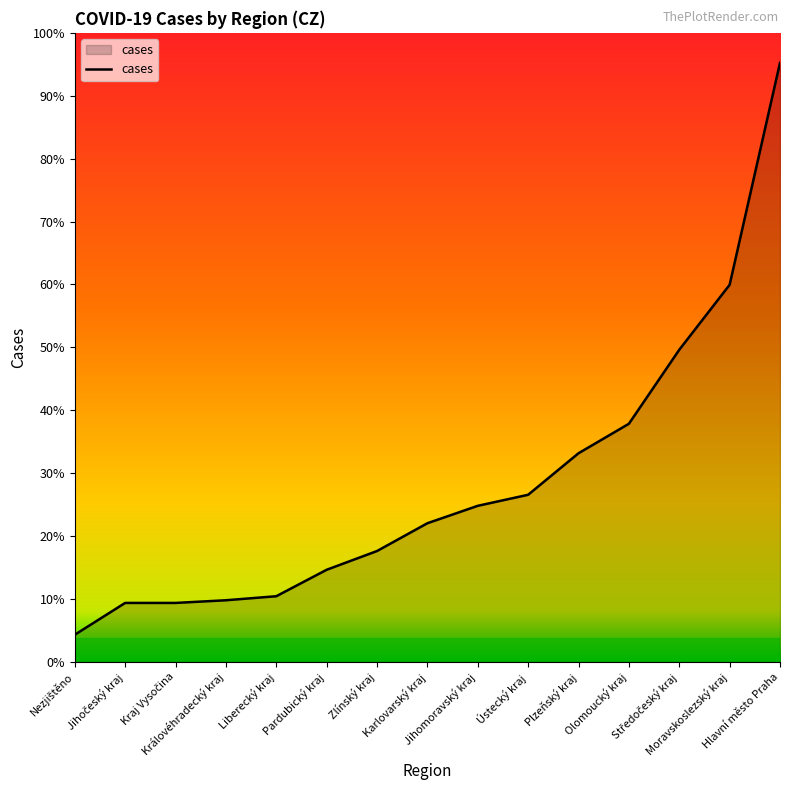

Reading right to left, what are all the values shown in this chart?

Hlavní město Praha=1789	Moravskoslezský kraj=1126	Středočeský kraj=932	Olomoucký kraj=711	Plzeňský kraj=623	Ústecký kraj=499	Jihomoravský kraj=466	Karlovarský kraj=414	Zlínský kraj=331	Pardubický kraj=275	Liberecký kraj=196	Královéhradecký kraj=184	Kraj Vysočina=176	Jihočeský kraj=176	Nezjištěno=81